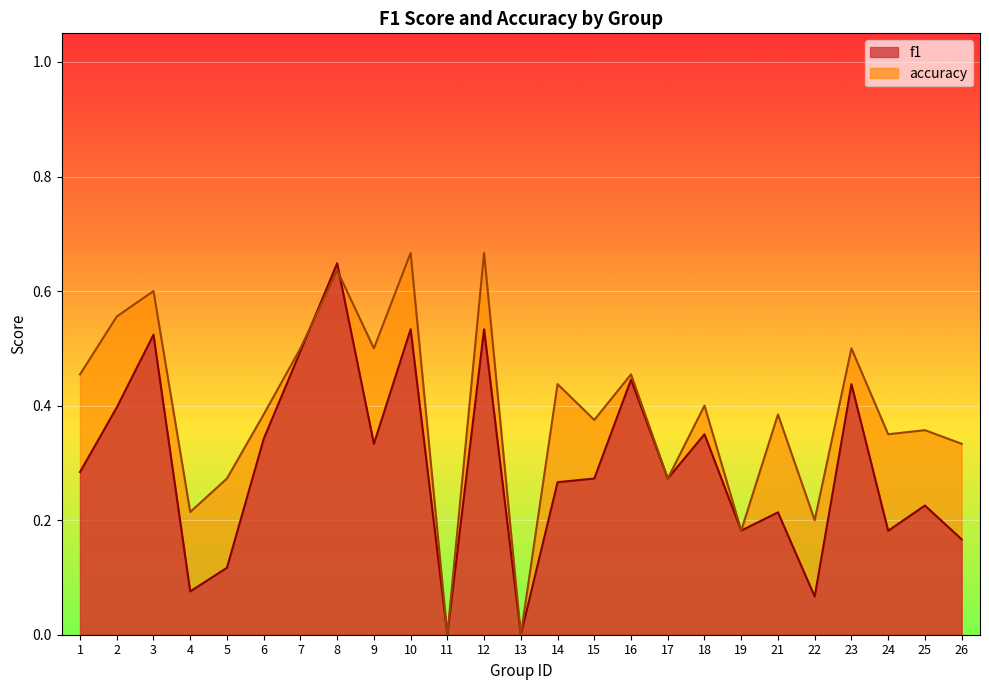

True or false: f1 has a value of 0.3 at 26.

False